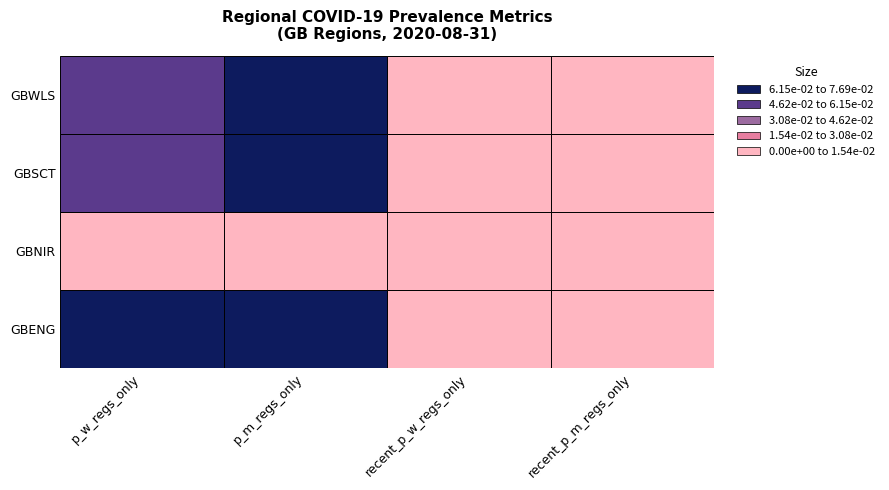

How many values in GBWLS are above zero?

2